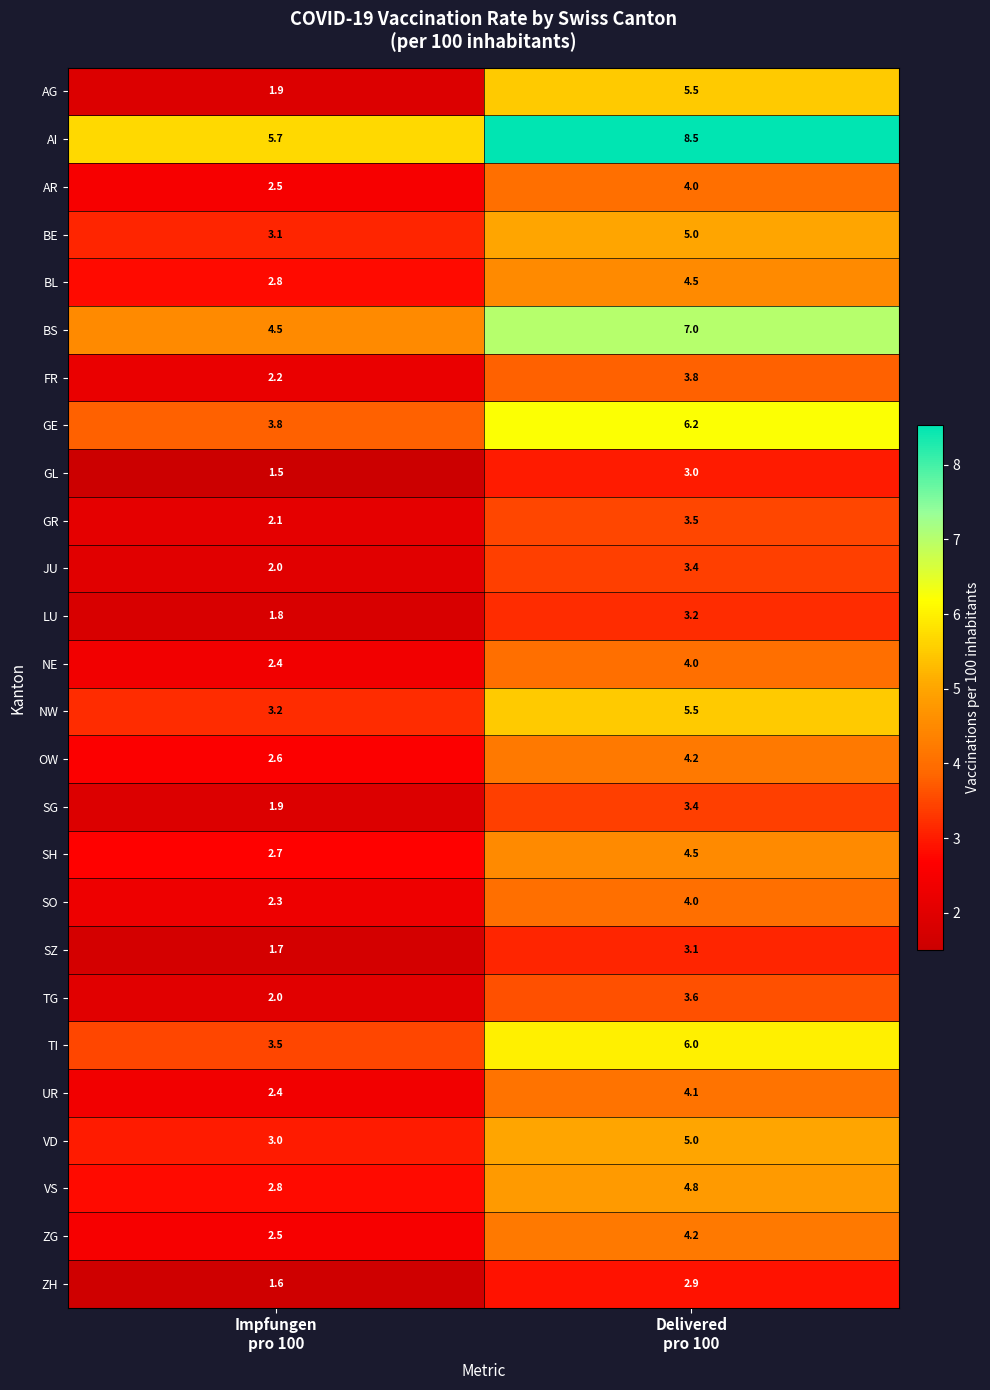

What is the maximum value shown in the chart?

8.5